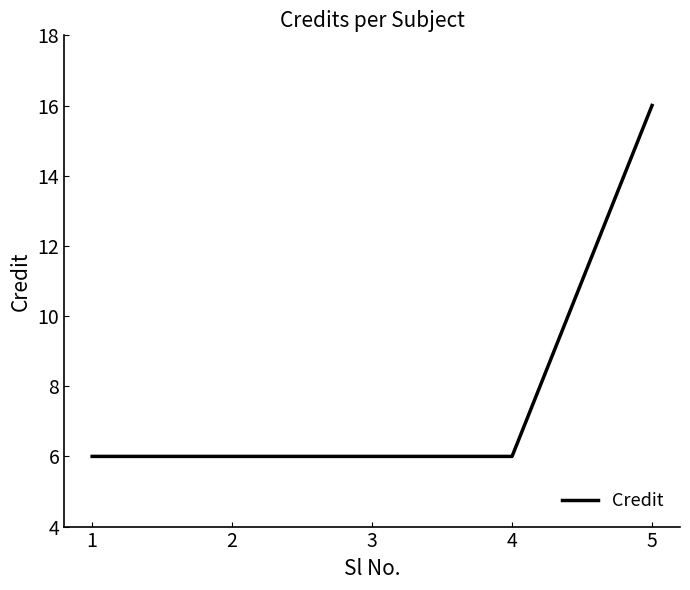

At which category does the chart reach its peak across all series?

5